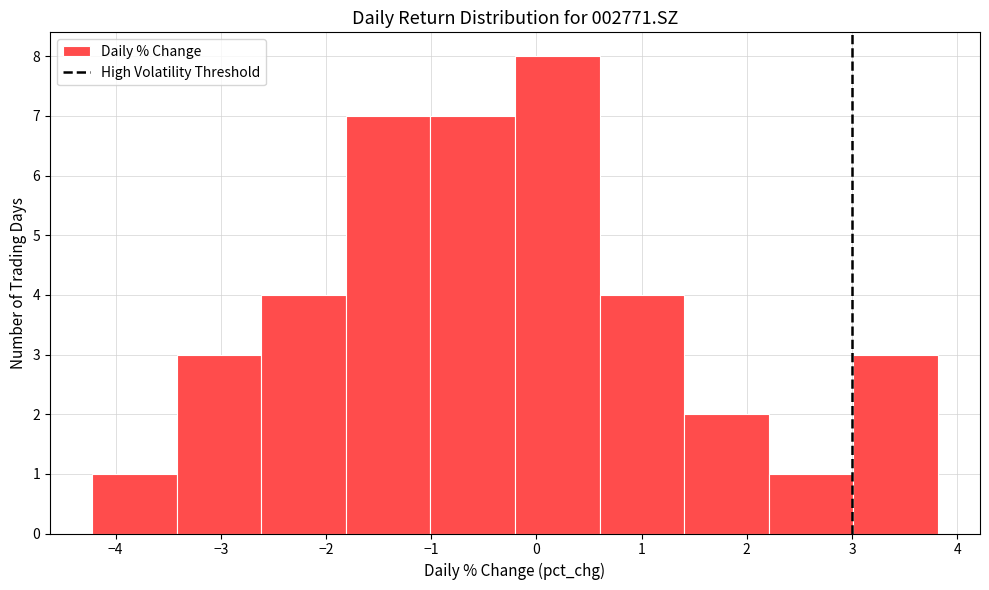

Reading left to right, list every bar in this chart as the range it spans on the x-axis followed by its height. Neither the bar edges nor the heights are printed on the chart, so give them approximately, as read against the axes.

-4.2 to -3.4: 1
-3.4 to -2.6: 3
-2.6 to -1.8: 4
-1.8 to -1.0: 7
-1.0 to -0.2: 7
-0.2 to 0.6: 8
0.6 to 1.4: 4
1.4 to 2.2: 2
2.2 to 3.0: 1
3.0 to 3.8: 3